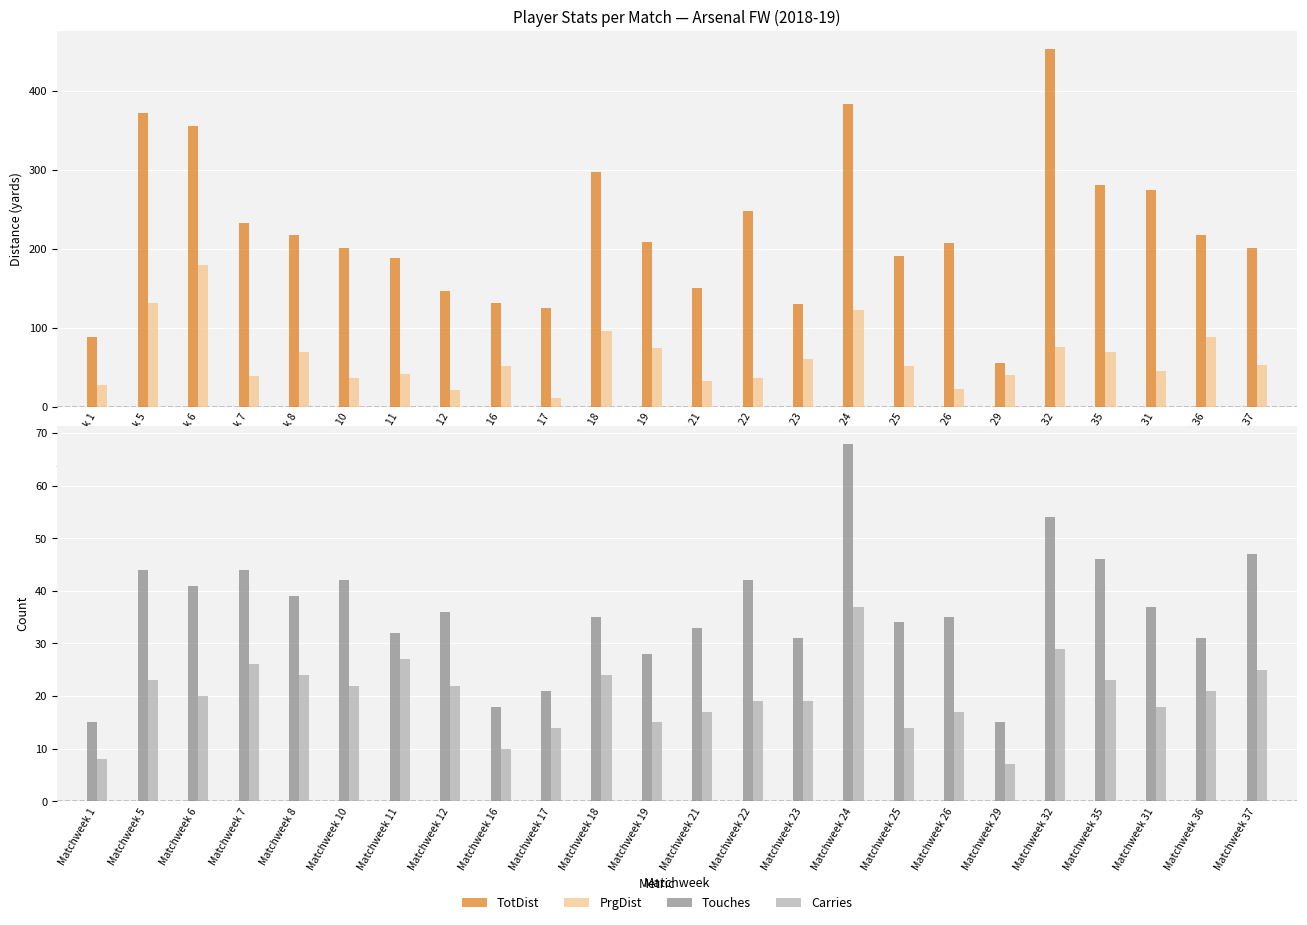

What is the label of the 19th bar from the right?

Matchweek 10